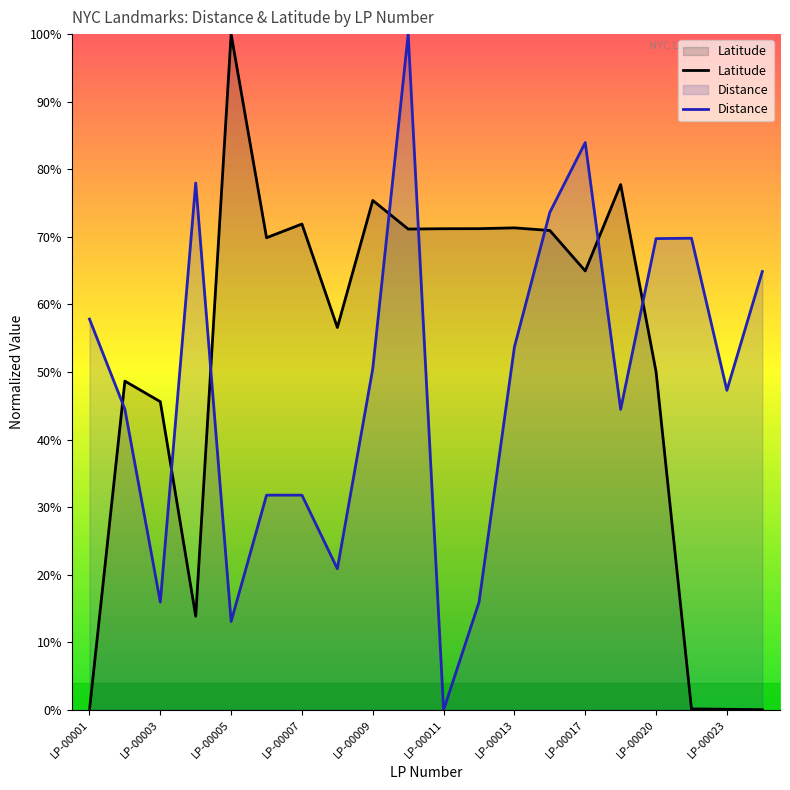

Read the Latitude value at LP-00011.

0.7